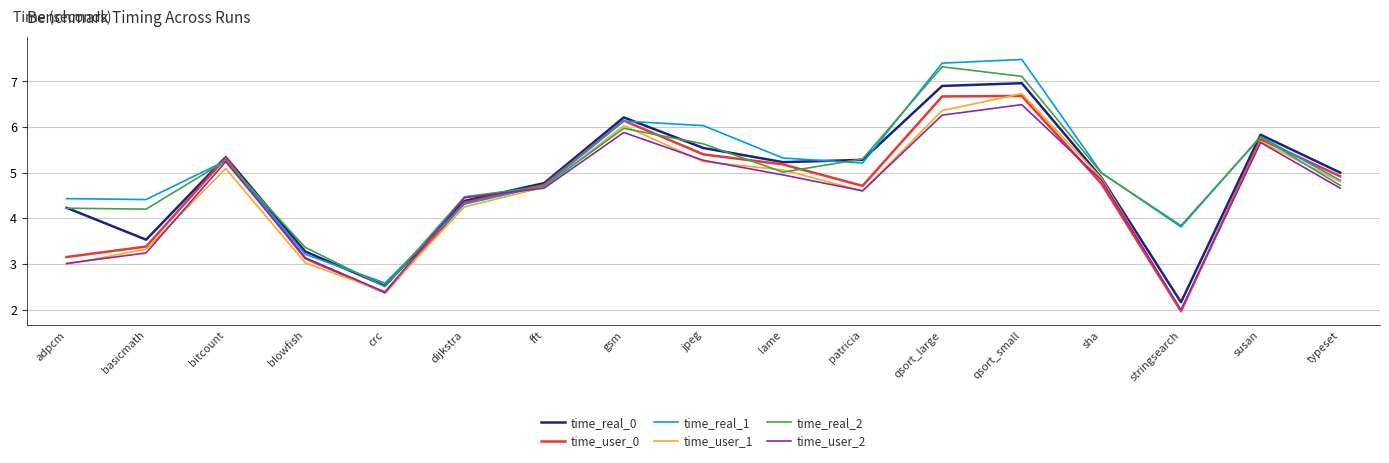

What position from the left is basicmath?

2